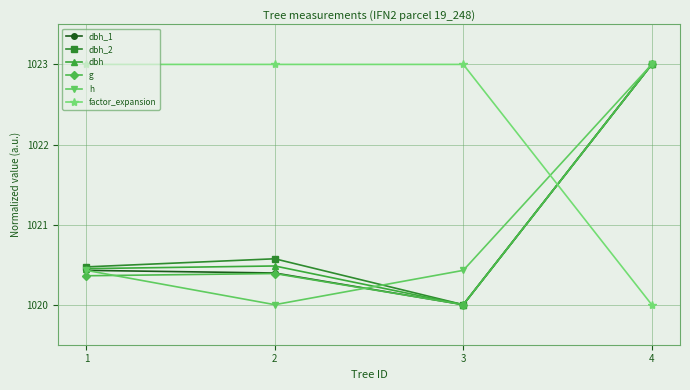

What is the difference between the dbh_1 values at 4 and 3?

3.0